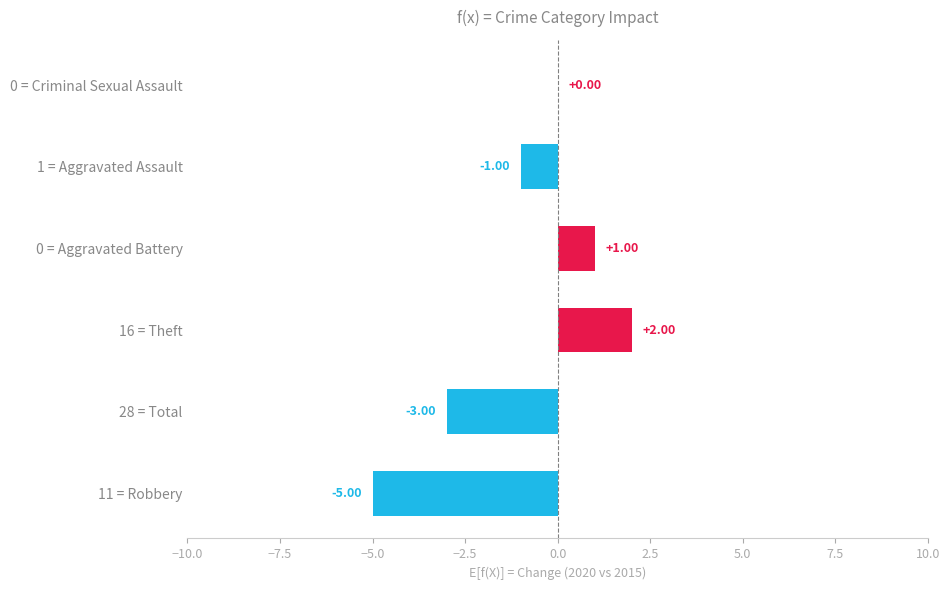

Between 0 = Criminal Sexual Assault and 16 = Theft, which is larger?

16 = Theft